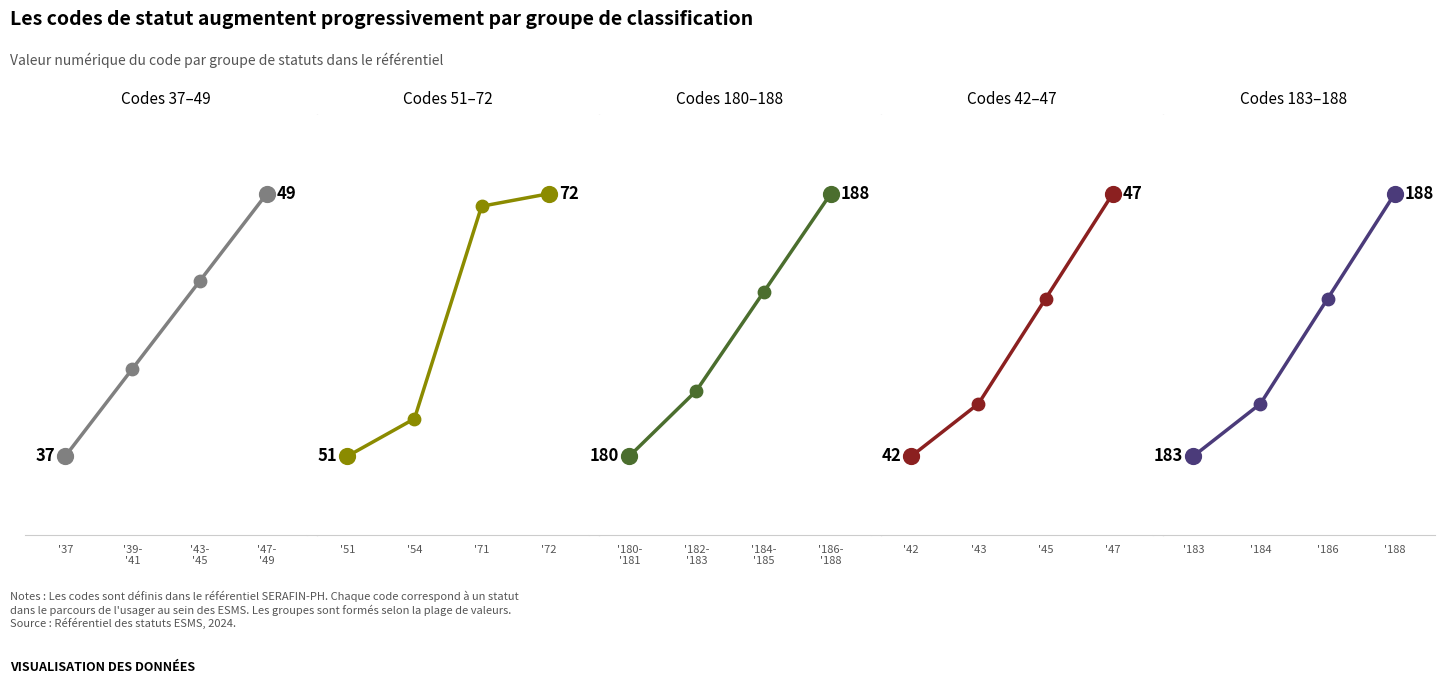

Which series reaches the minimum Y coordinate?

Codes 37–49